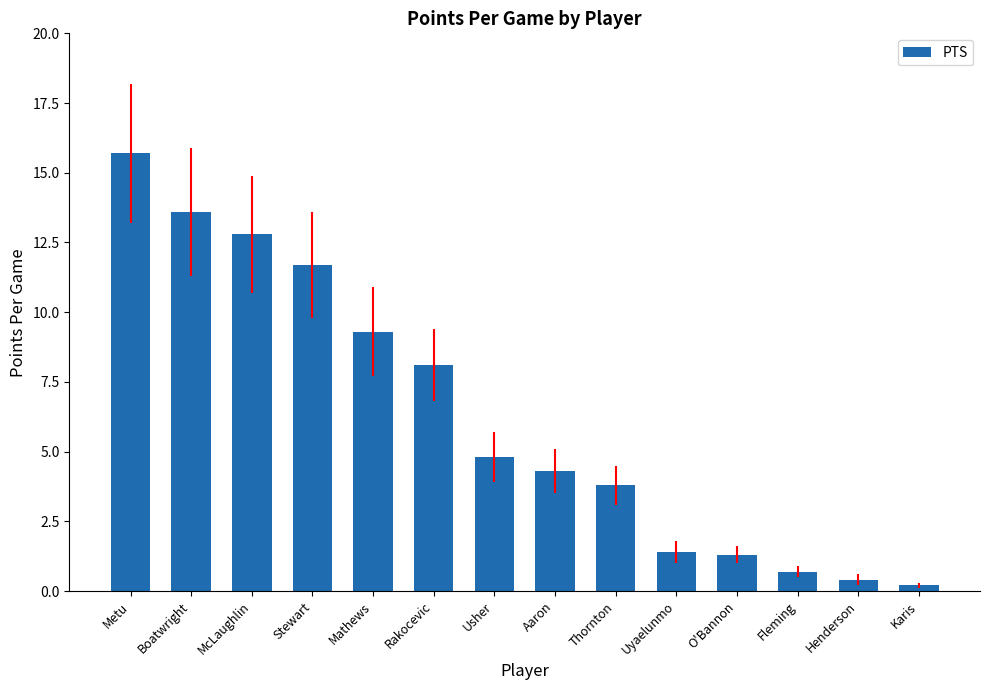

What is the value of the 6th bar from the left?

8.1